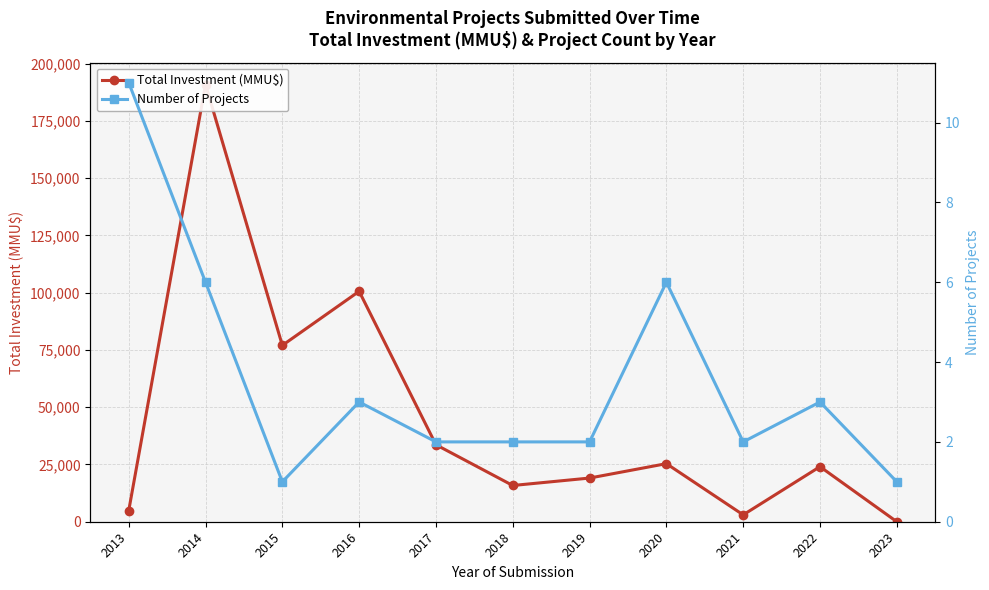

True or false: Total Investment (MMU$) and Number of Projects cross at least once.

False